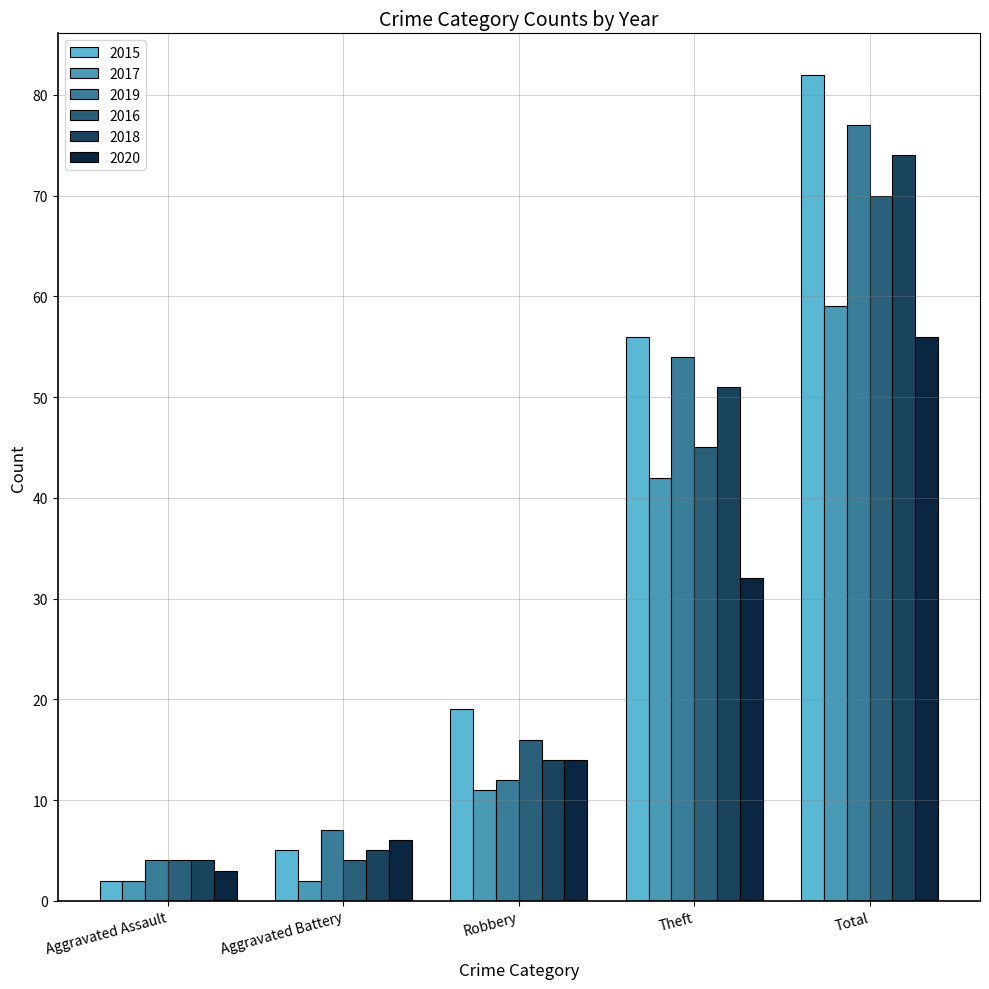

What value does the 2018 series have at Robbery, to the nearest 10?

10